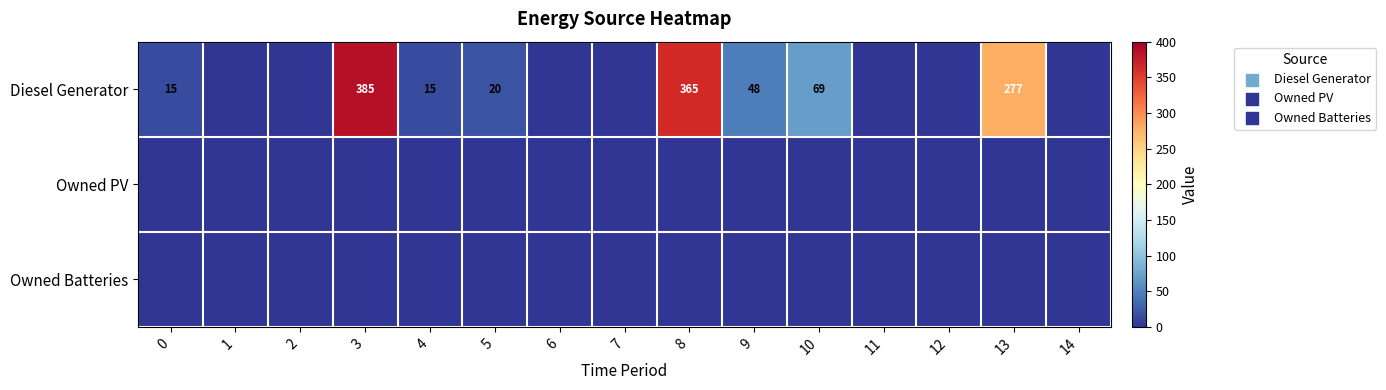

The value of Diesel Generator at 9 is 48. True or false?

True